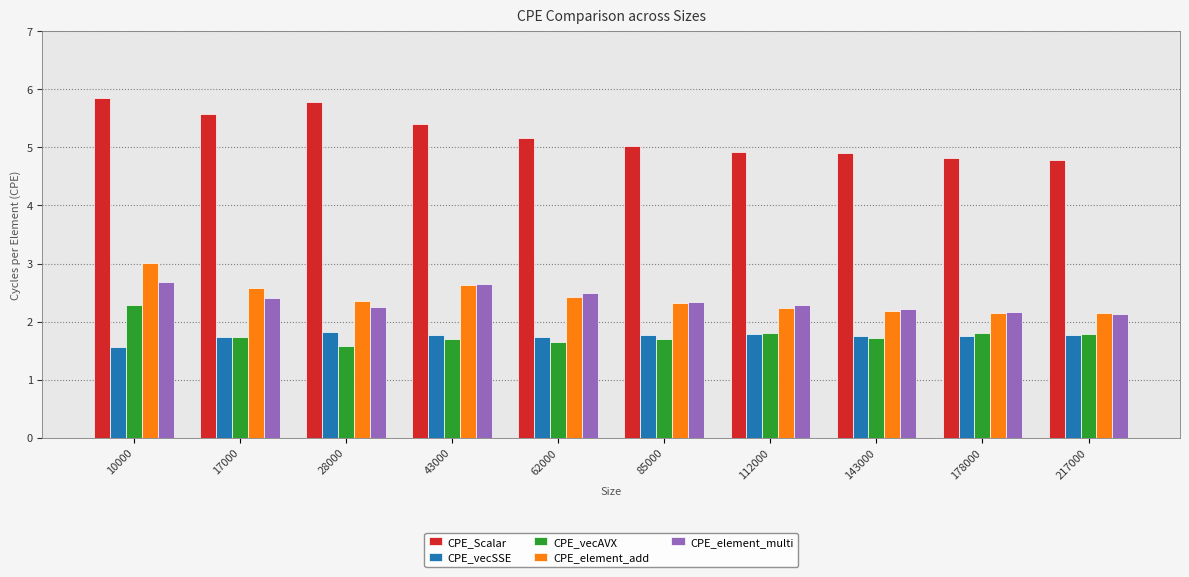

How many bars are there in total?

50